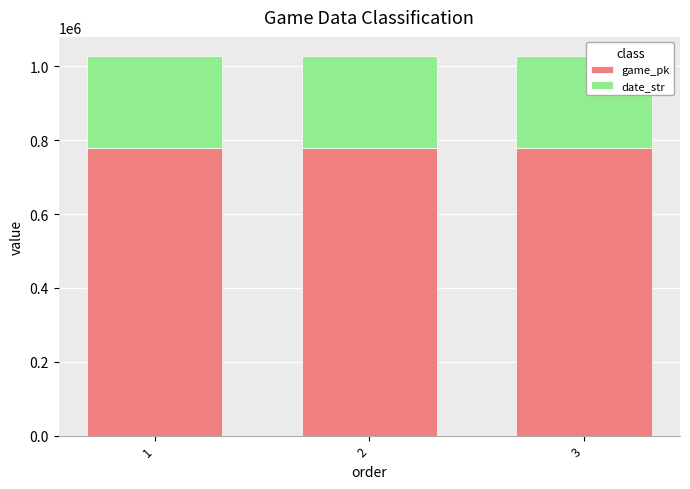

How many bars are there in total?

3